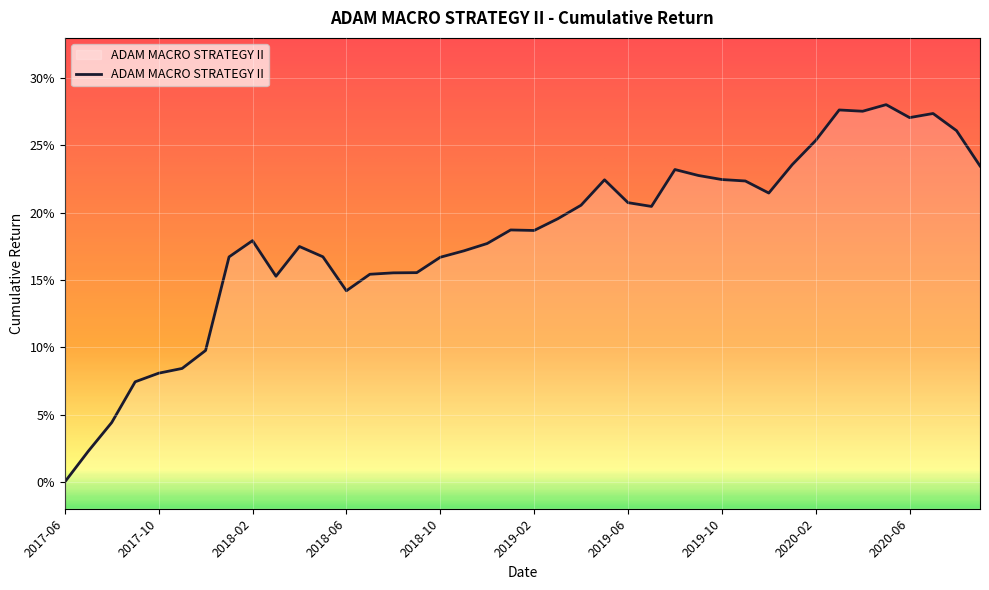

What is the maximum value shown in the chart?

0.3